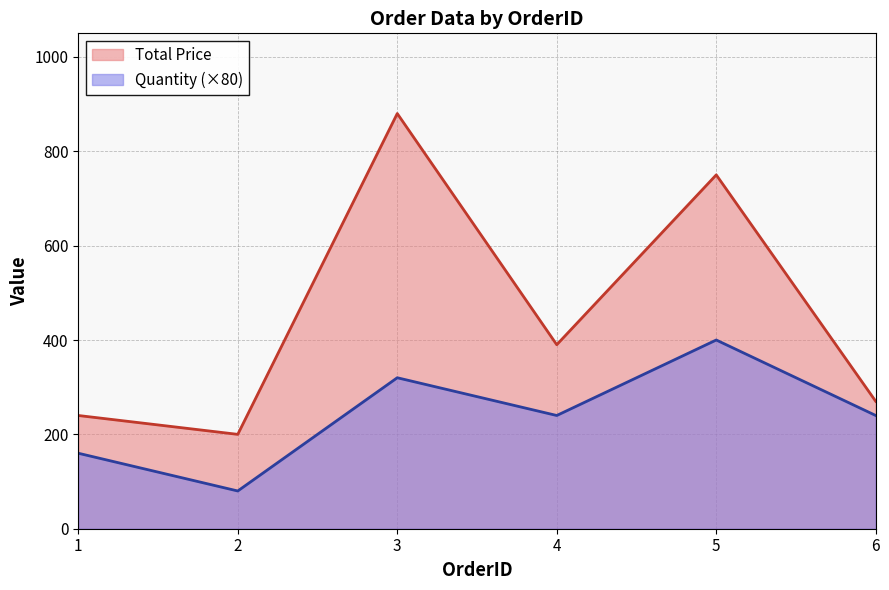

At which category does Total Price reach its first local peak?

3